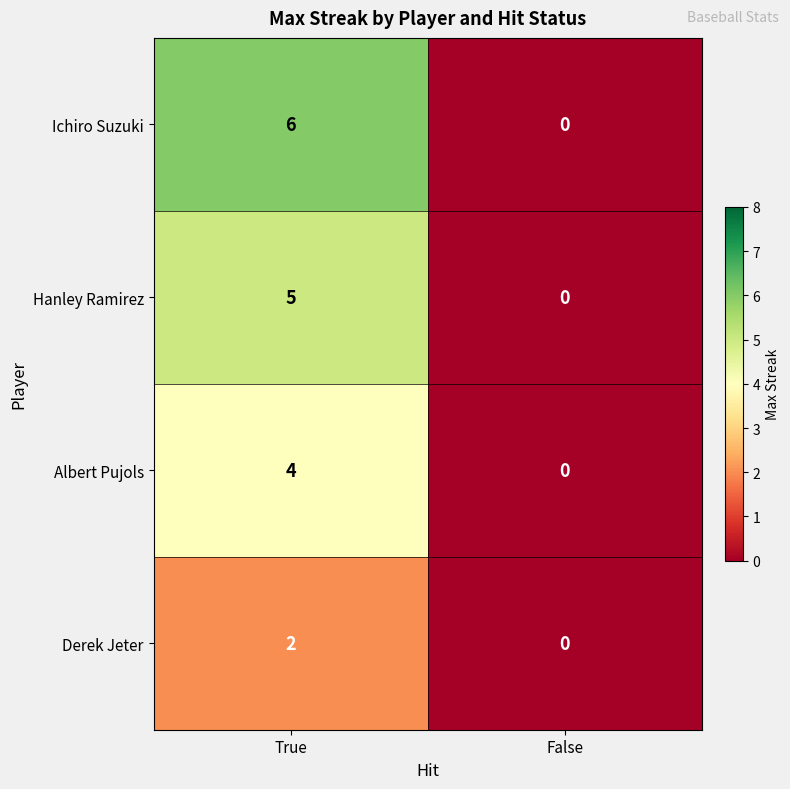

Rank the series by their average value, from lowest to highest.

Derek Jeter, Albert Pujols, Hanley Ramirez, Ichiro Suzuki